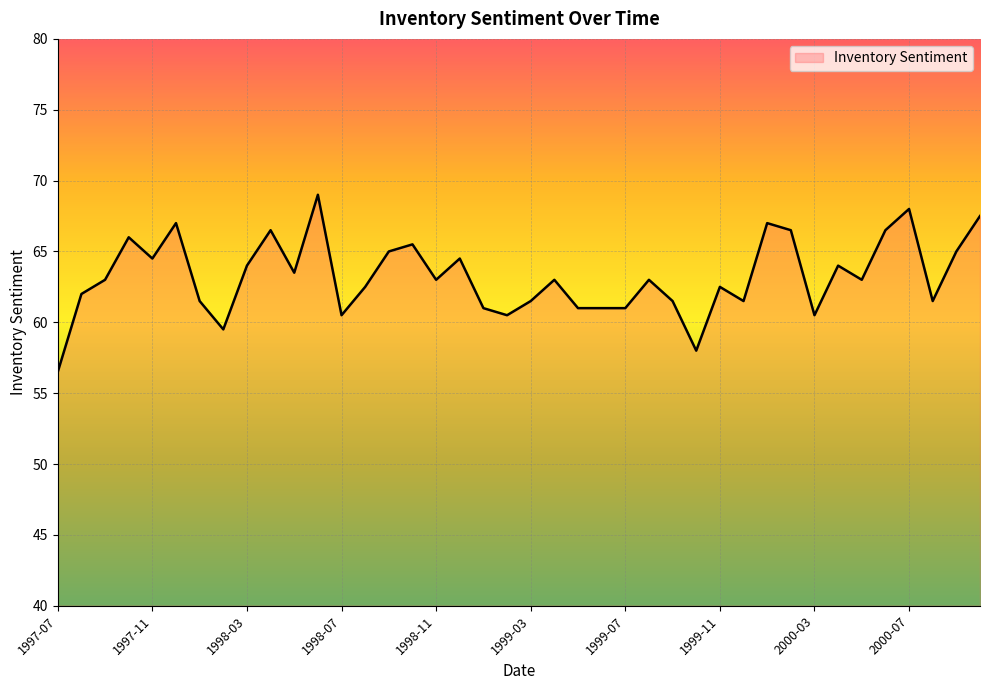

What is the smallest value displayed?

56.5